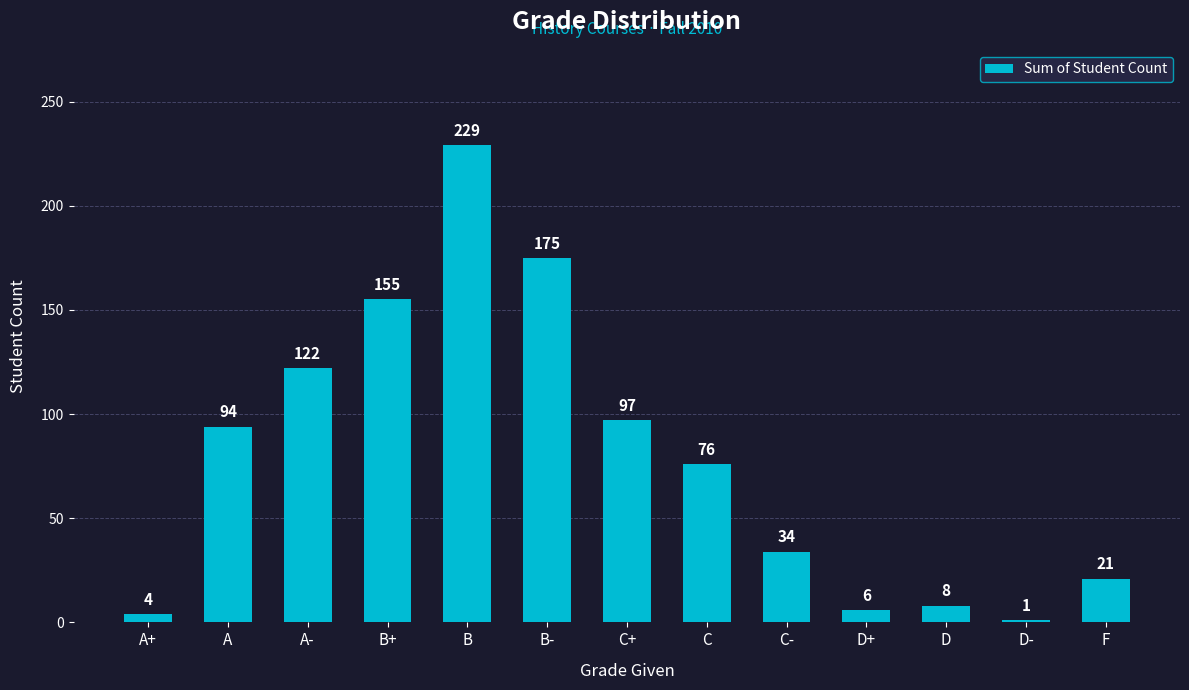

Rank the categories by value from lowest to highest.

D-, A+, D+, D, F, C-, C, A, C+, A-, B+, B-, B